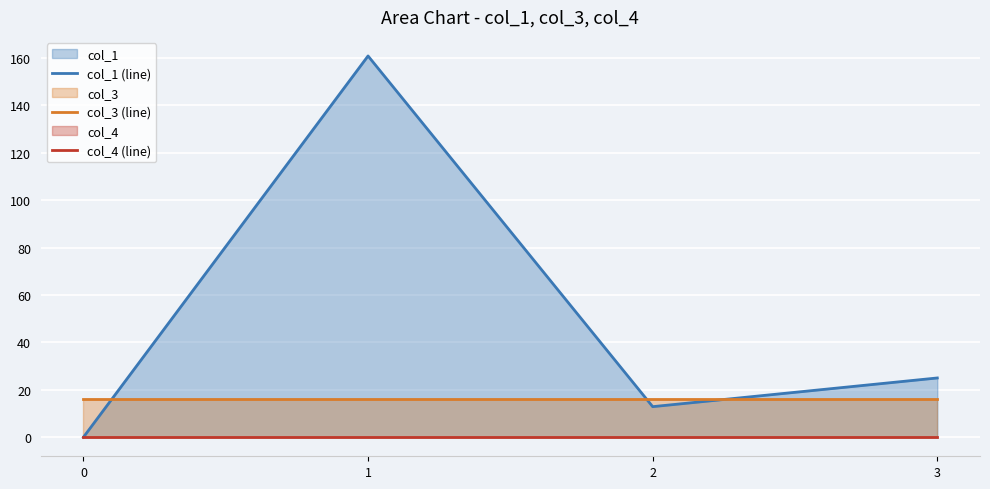

Reading left to right, what are all the values shown in this chart?

col_1 (line): 0.0	160.8	12.9	25.0
col_3 (line): 16.0	16.0	16.0	16.0
col_4 (line): 0.0	0.0	0.0	0.0